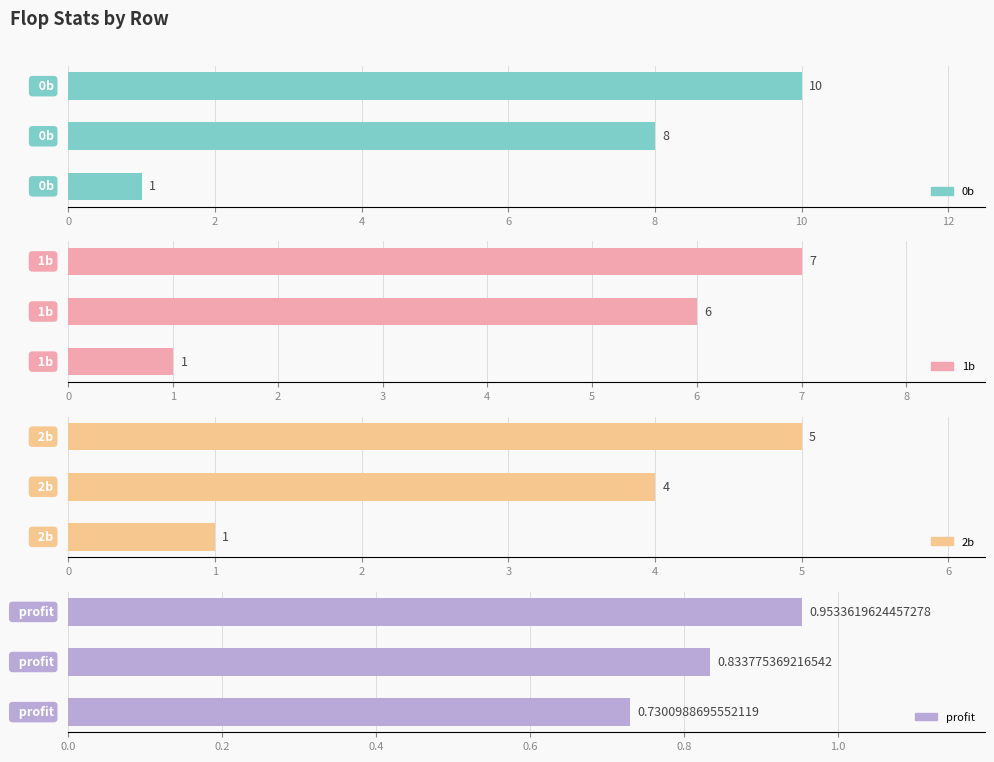

True or false: 2b has a value of 4.0 at 2.

True